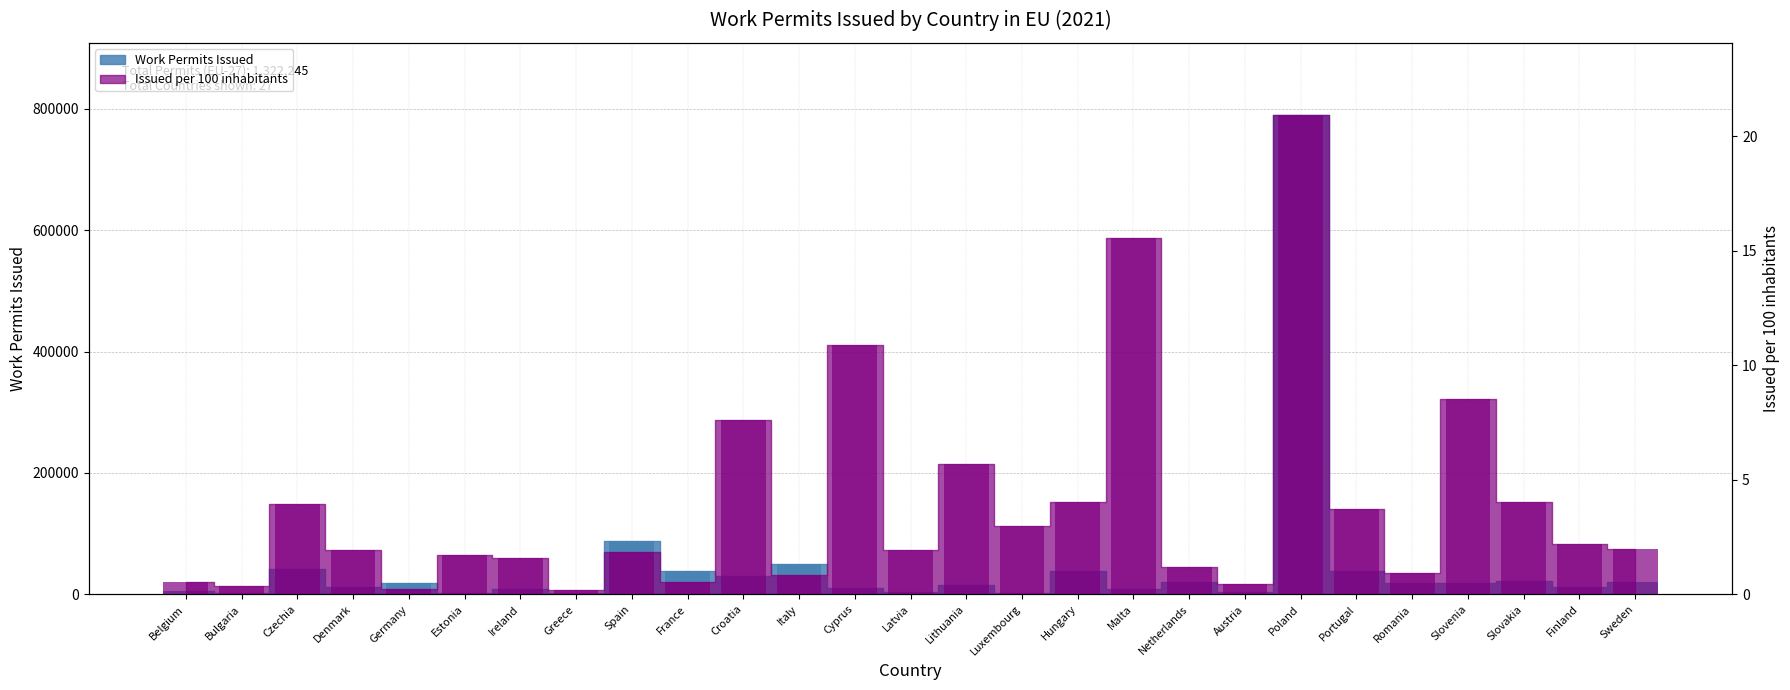

Which has a higher value, Spain or Hungary?

Spain